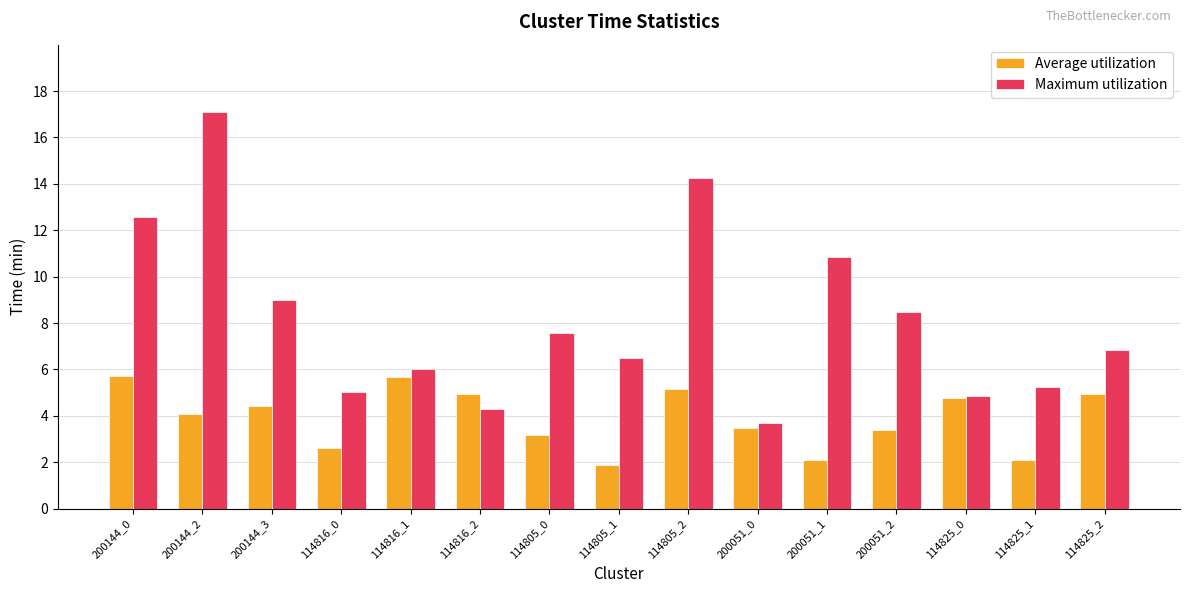

What is the difference between the maximum and minimum values in the Maximum utilization series?

13.4